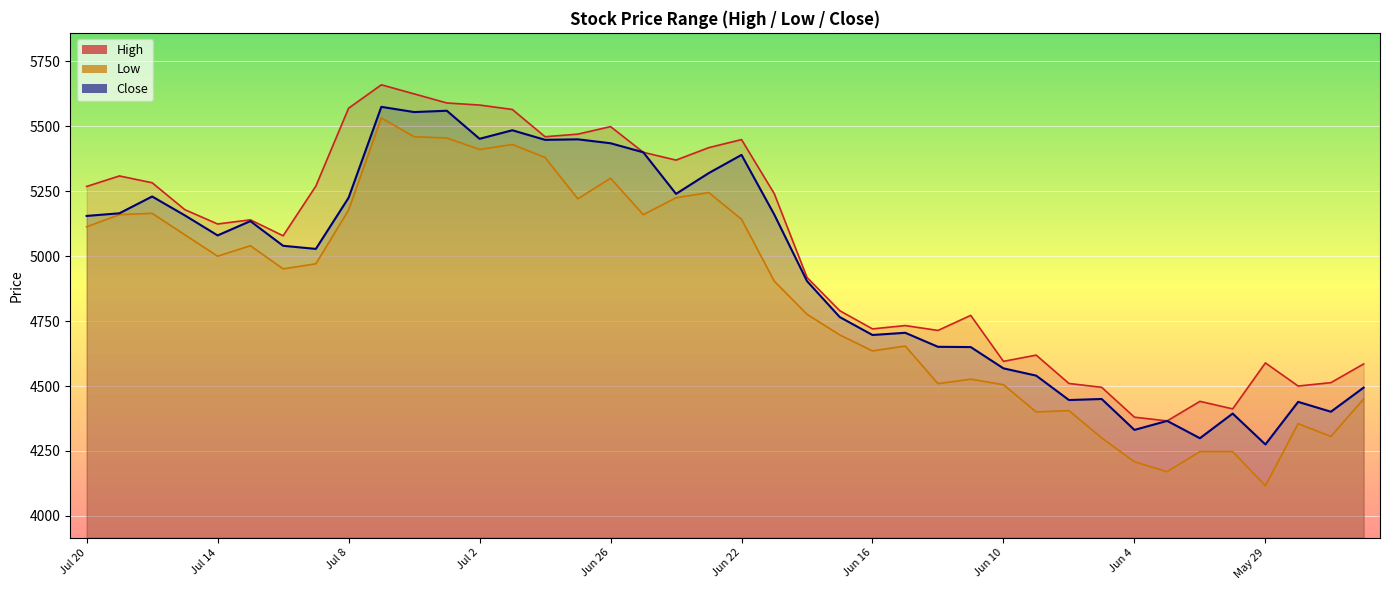

What value does the Close series have at Jul 9?

5028.0